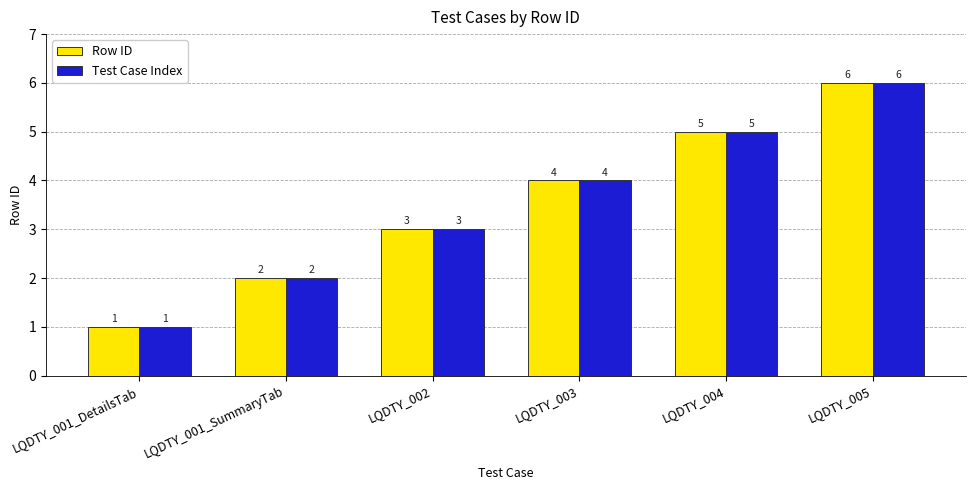

What is the value of the Row ID bar at the 5th from the left?

5